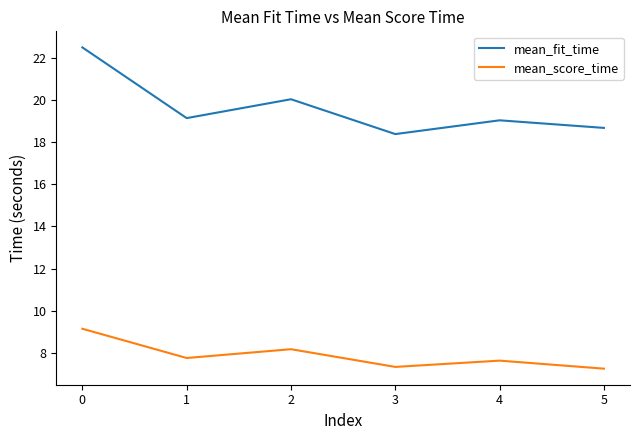

Reading left to right, what are all the values shown in this chart?

mean_fit_time: 0=22.5	1=19.1	2=20.0	3=18.4	4=19.0	5=18.7
mean_score_time: 0=9.1	1=7.8	2=8.2	3=7.3	4=7.6	5=7.3